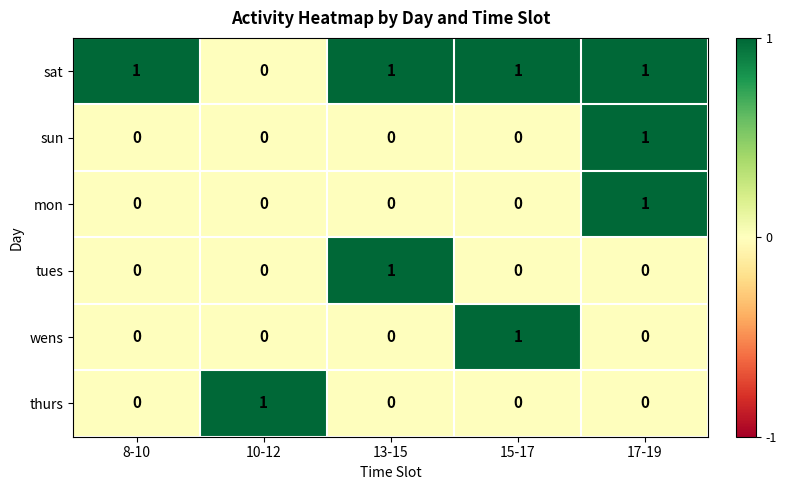

Which category has the highest value in the mon series?

17-19